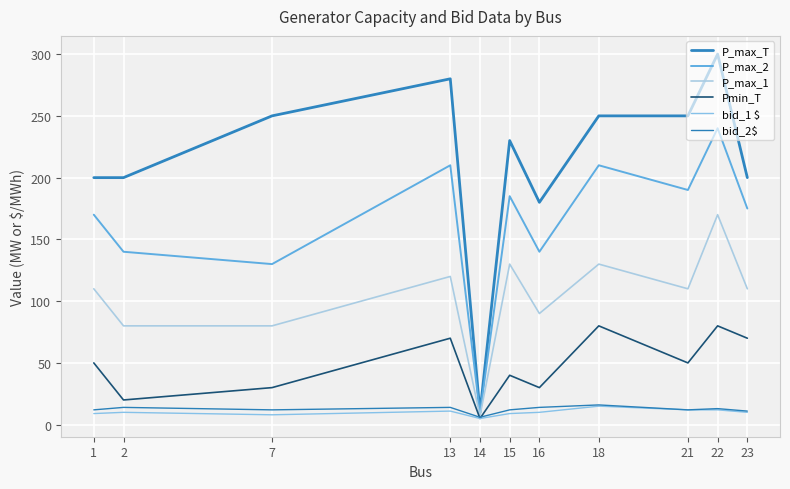

How many bid_1 $ values are between 9 and 12?

8